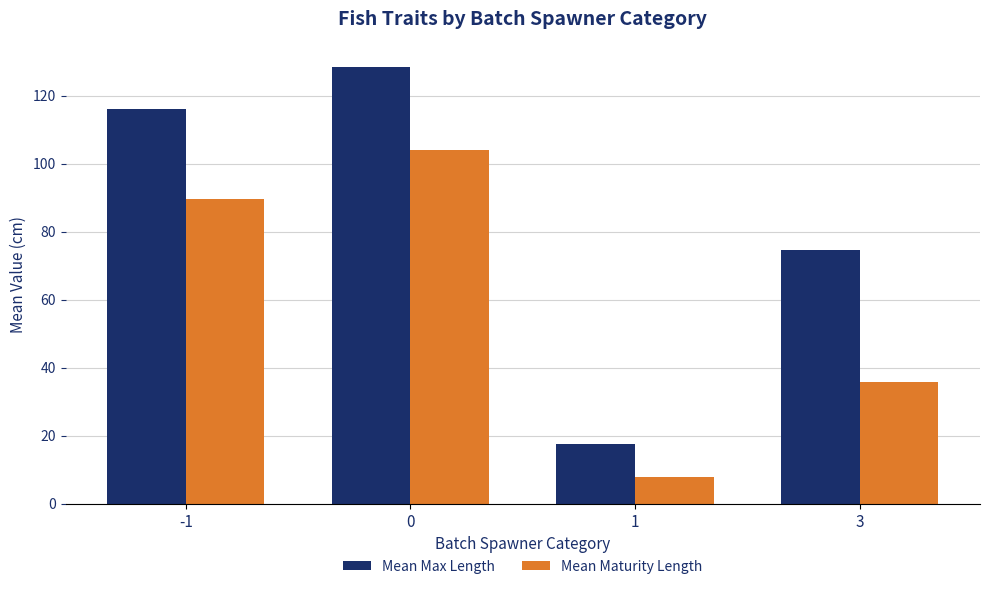

Reading left to right, what are all the values shown in this chart?

Mean Max Length: -1=116.2	0=128.3	1=17.4	3=74.5
Mean Maturity Length: -1=89.5	0=104.0	1=7.8	3=35.8